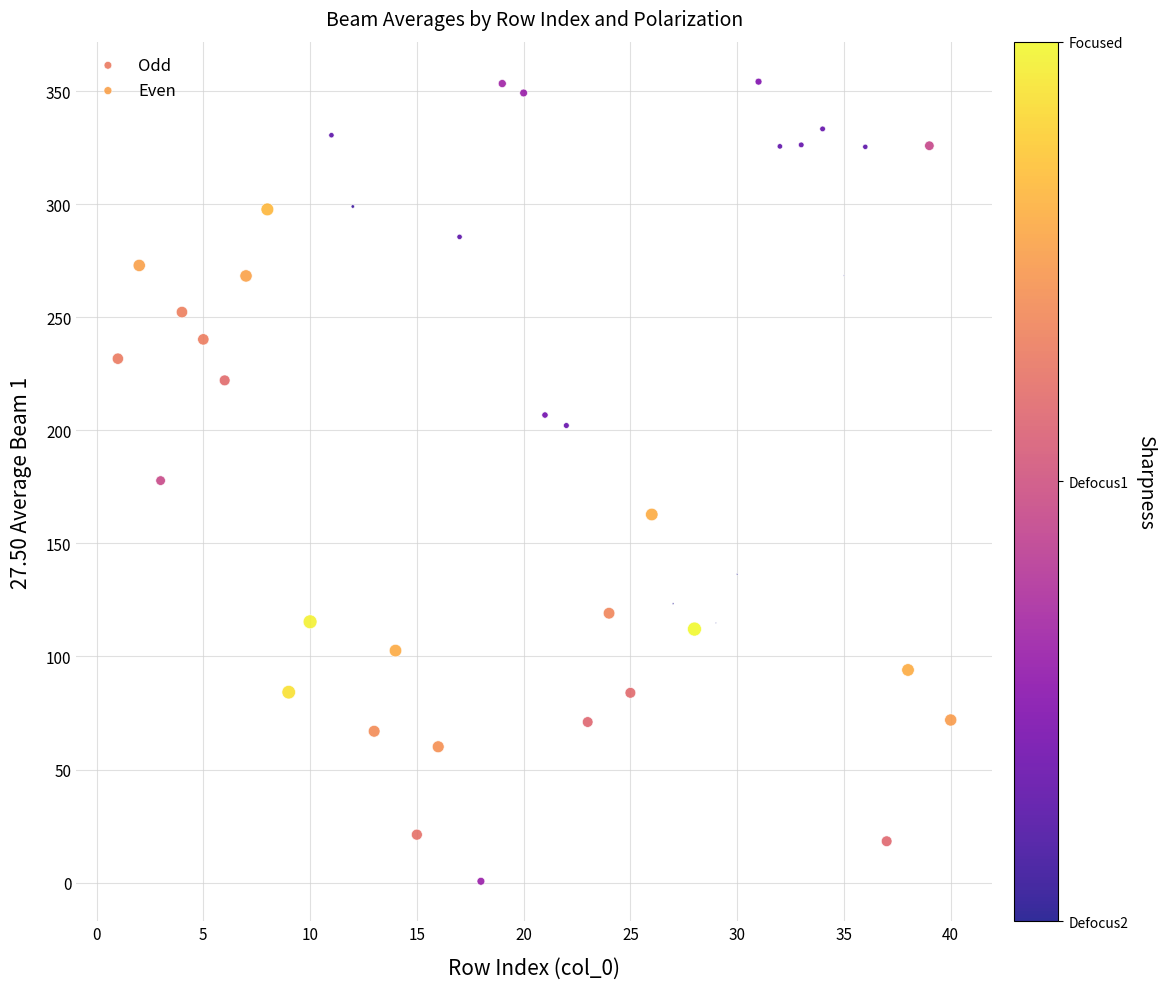

Which series reaches the minimum Y coordinate?

Even